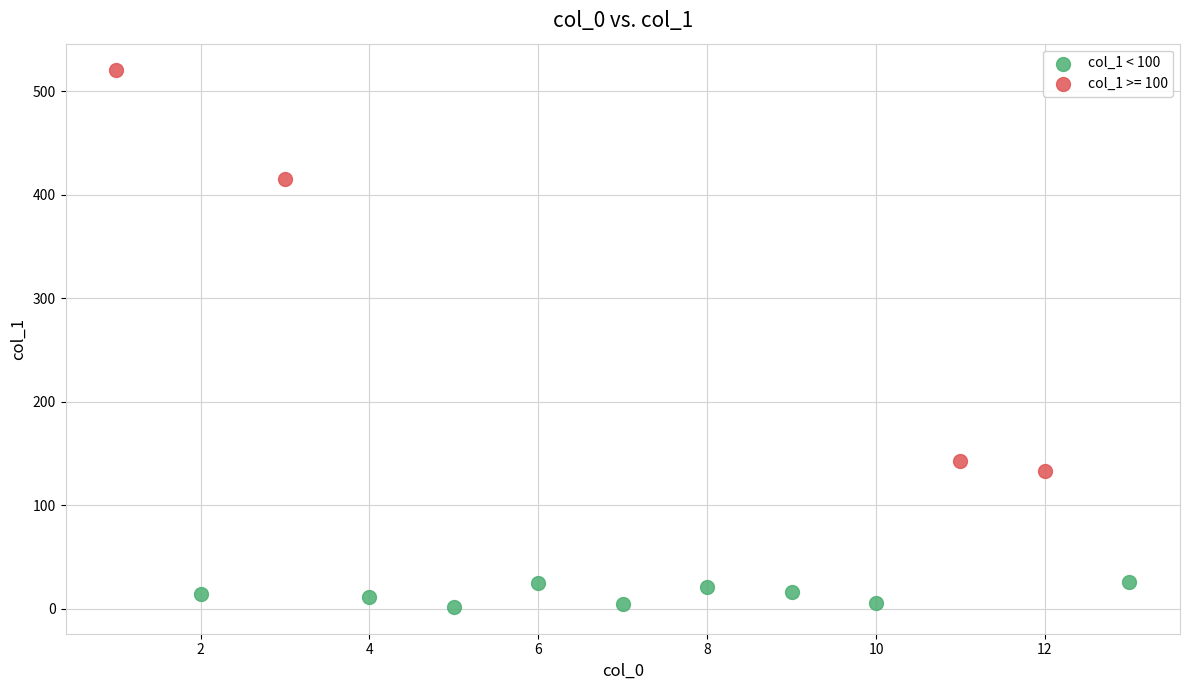

Which series has the largest Y range (max minus min)?

col_1 >= 100